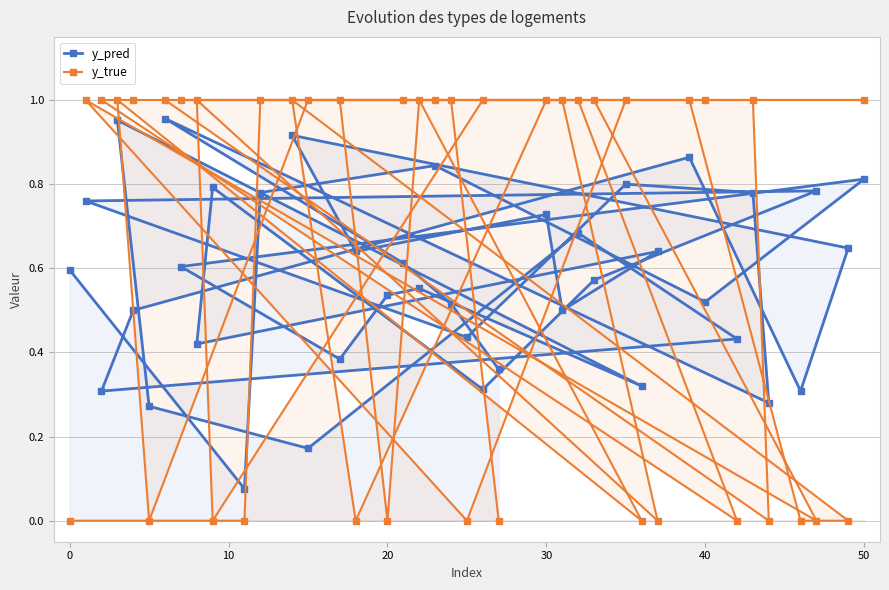

How many distinct data groups are displayed?

2